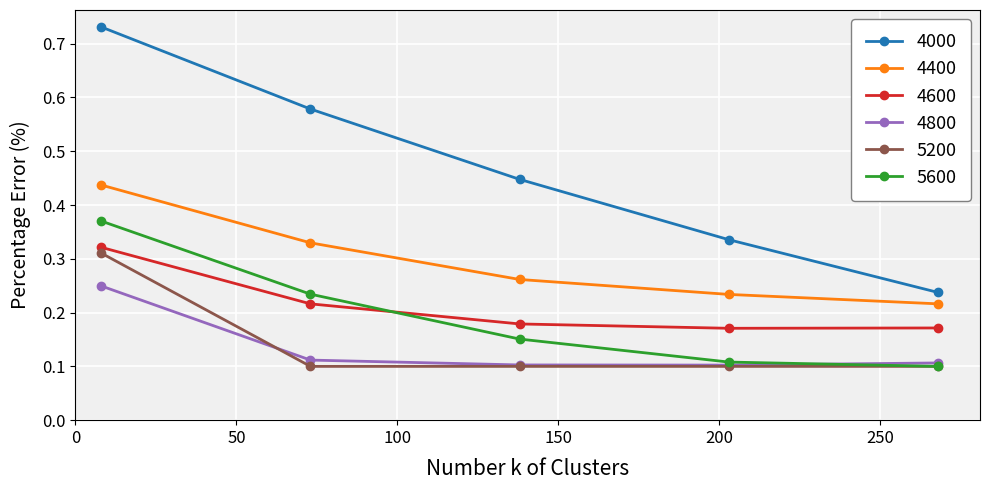

Which series has the largest total across all categories?

4000